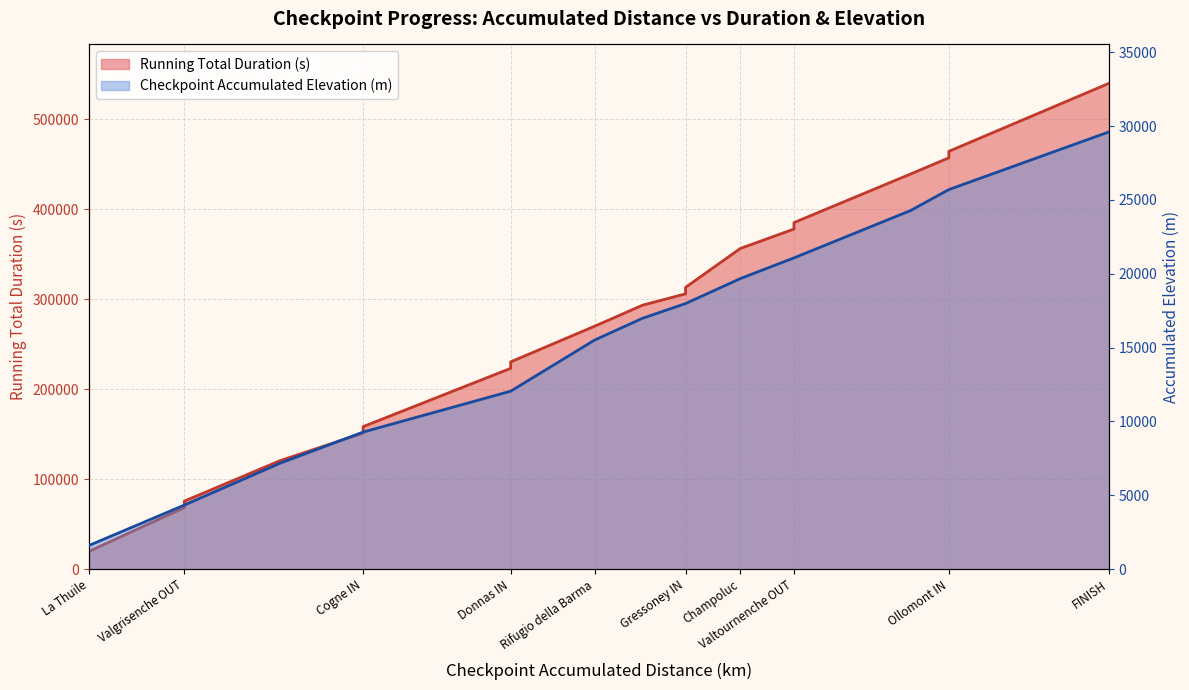

What is the minimum value for Running Total Duration (s)?

19800